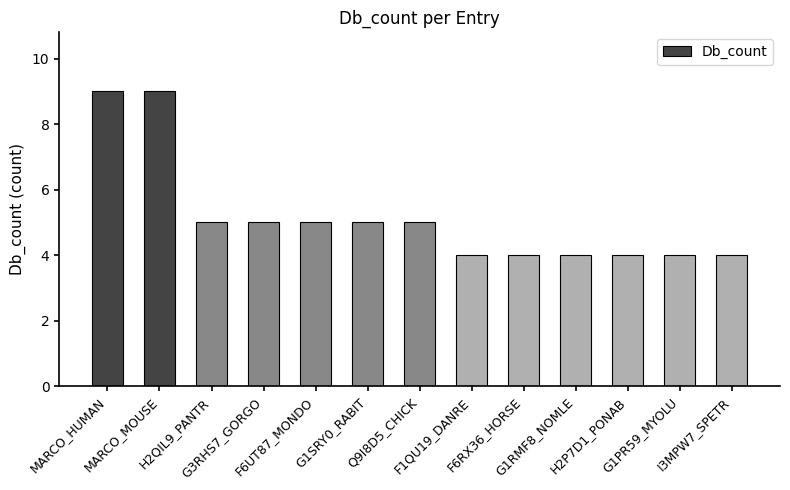

True or false: the data shows 4 at I3MPW7_SPETR.

True